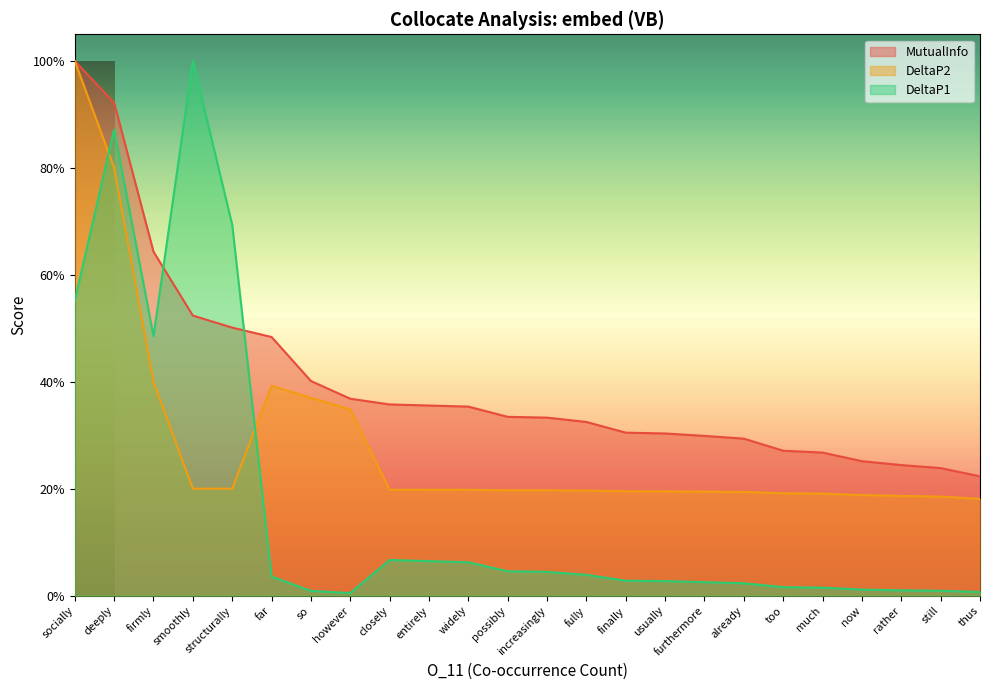

At which label is DeltaP2 closest to 0?

thus